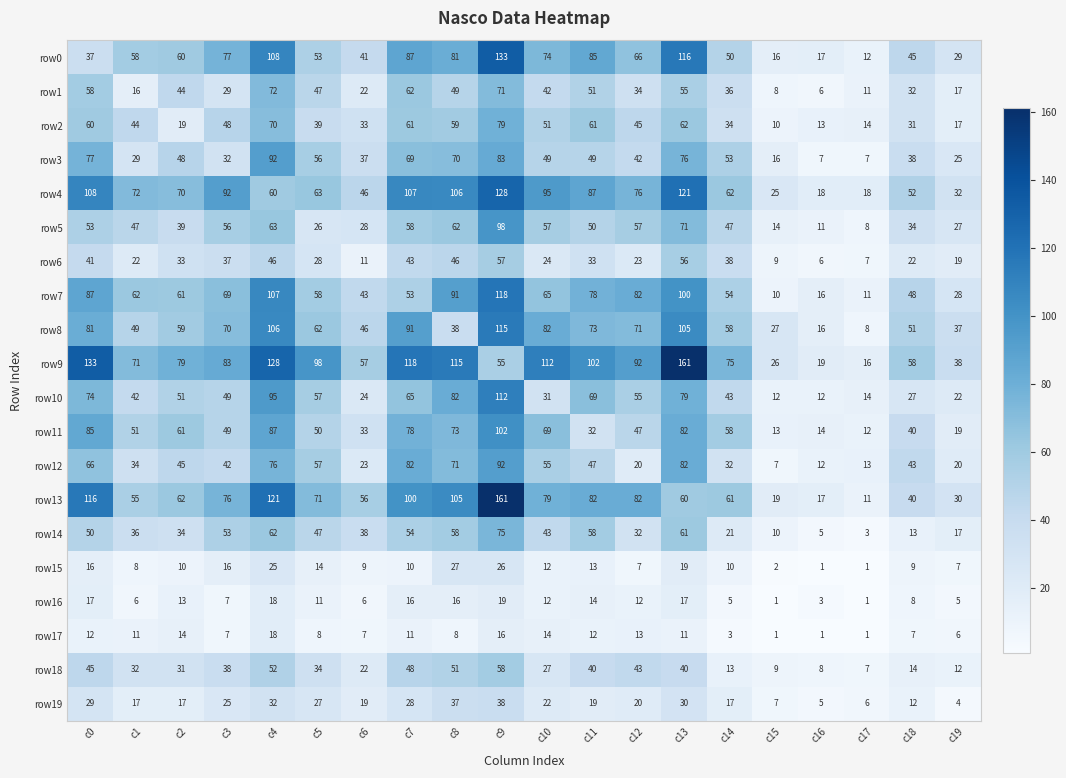

List the labels in order of row8 value, smallest first.

c17, c16, c15, c19, c8, c6, c1, c18, c14, c2, c5, c3, c12, c11, c0, c10, c7, c13, c4, c9